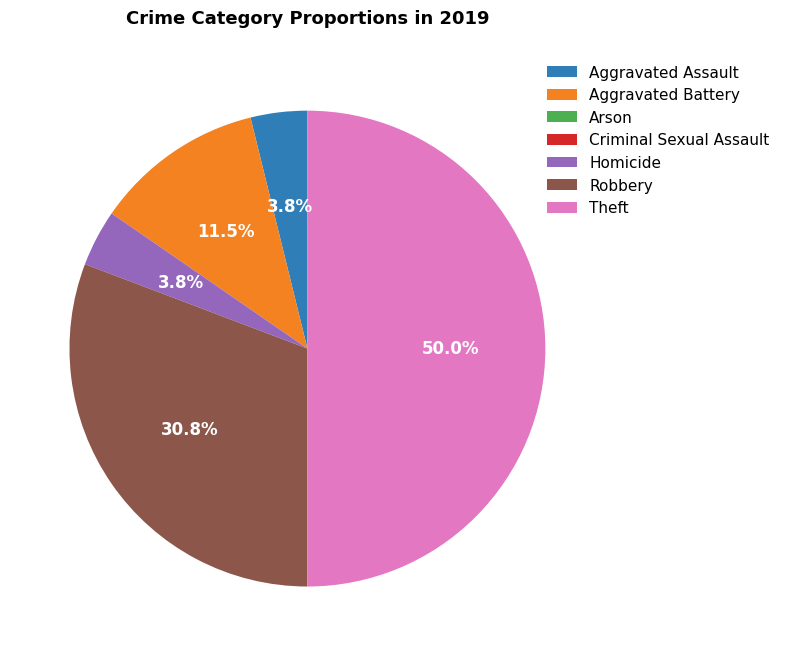

Which slice is the largest?

Theft